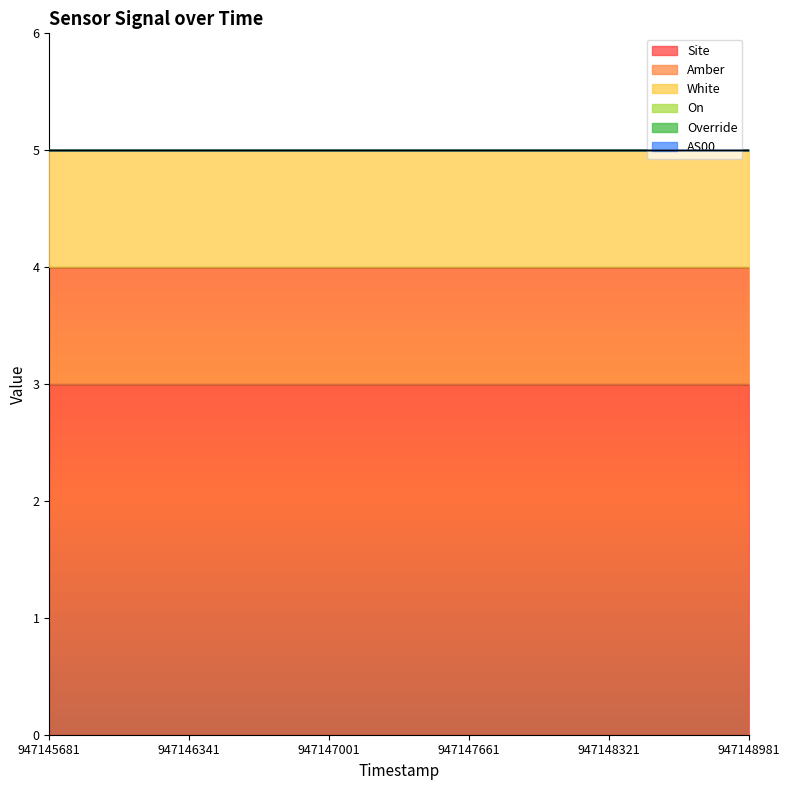

The value of On at 947146281 is 0. True or false?

True